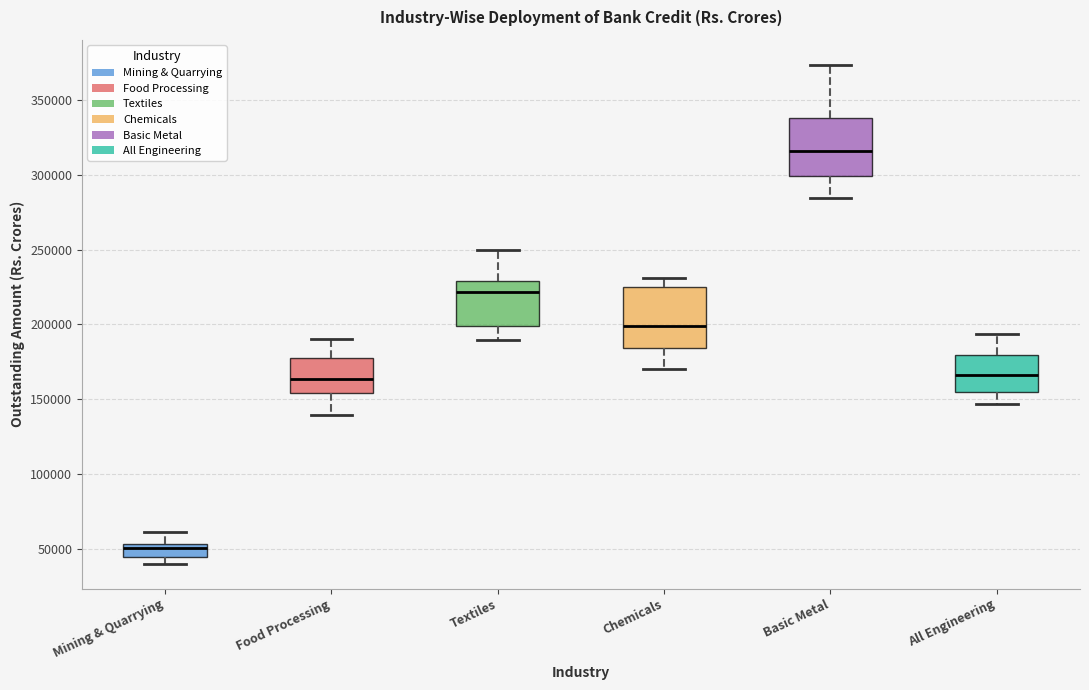

Reading left to right, transcribe this box plot: for each box, give where its median line is, the range the box spans, and where its two whiskers end, as read against the y-axis. The values are not printed on the chart, so give them approximately, as read against the axis.

Mining & Quarrying: median 50000, box 45000 to 55000, whiskers 40000 to 60000
Food Processing: median 165000, box 155000 to 175000, whiskers 140000 to 190000
Textiles: median 220000, box 200000 to 230000, whiskers 190000 to 250000
Chemicals: median 200000, box 185000 to 225000, whiskers 170000 to 230000
Basic Metal: median 315000, box 300000 to 340000, whiskers 285000 to 375000
All Engineering: median 165000, box 155000 to 180000, whiskers 145000 to 195000